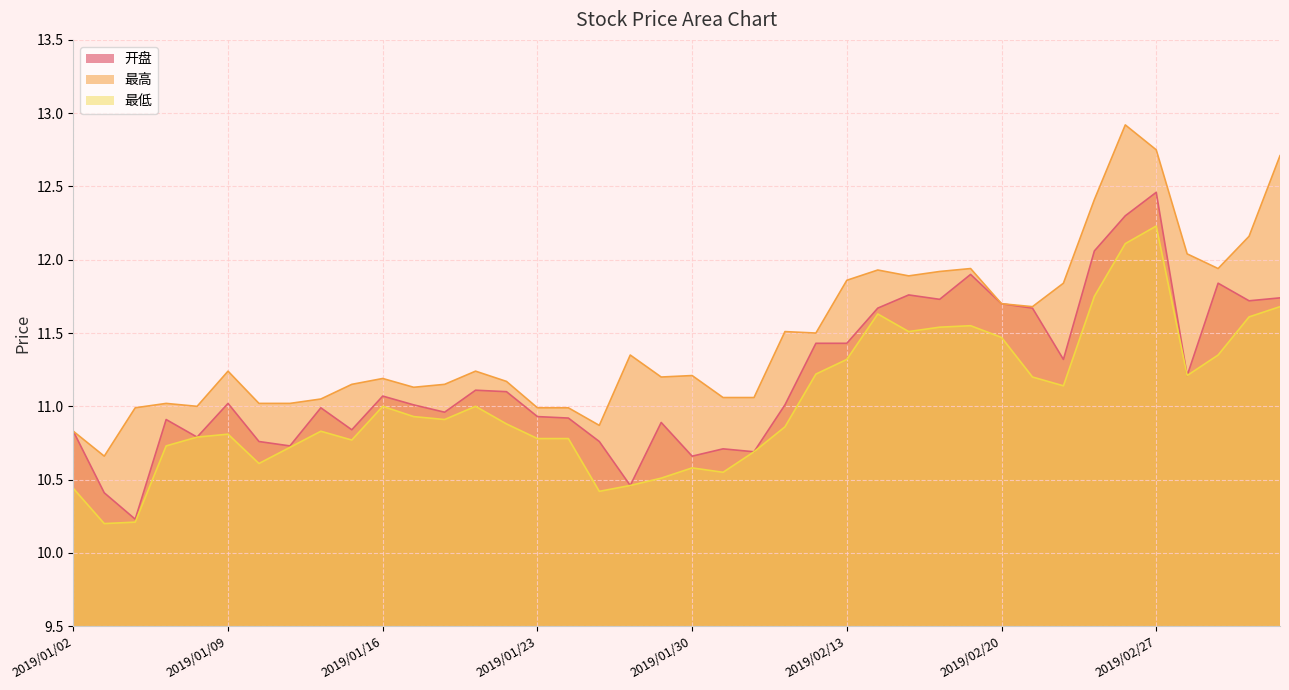

What is the average value of the 最低 series?

11.0